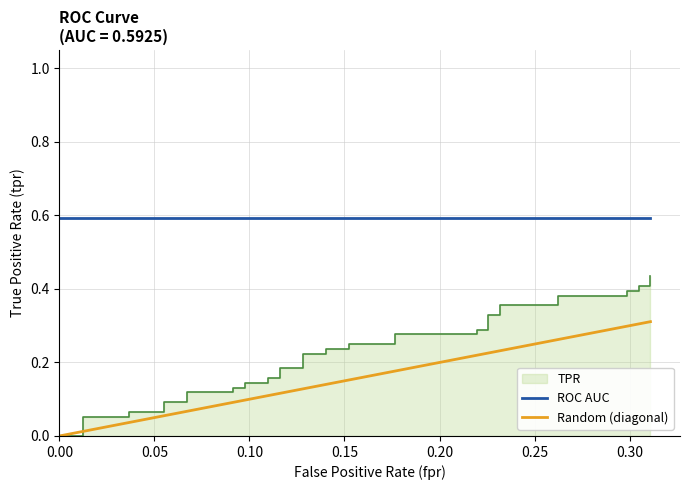

True or false: Random (diagonal) has more than 2 interior local peaks.

False